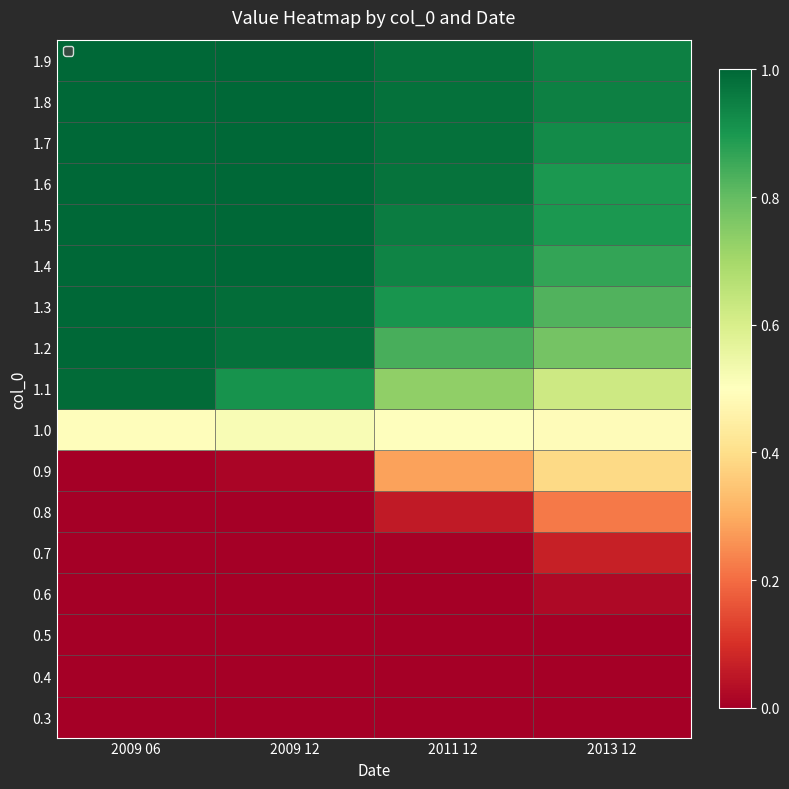

What is the total value across all series at 2013 12?

8.9